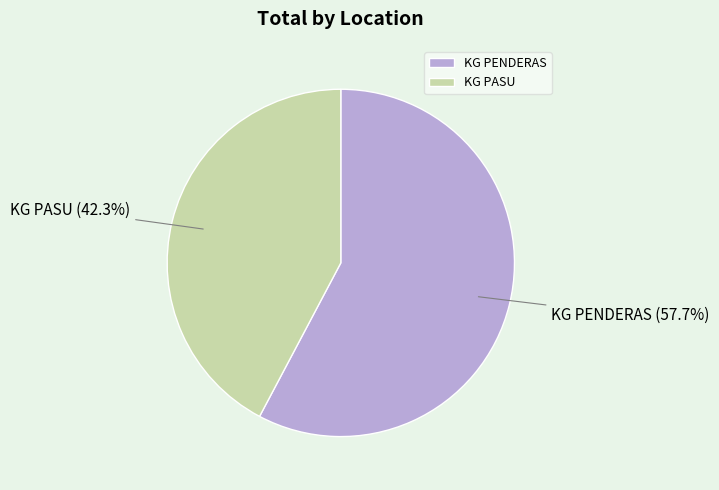

Which slice represents more than half of the pie?

KG PENDERAS